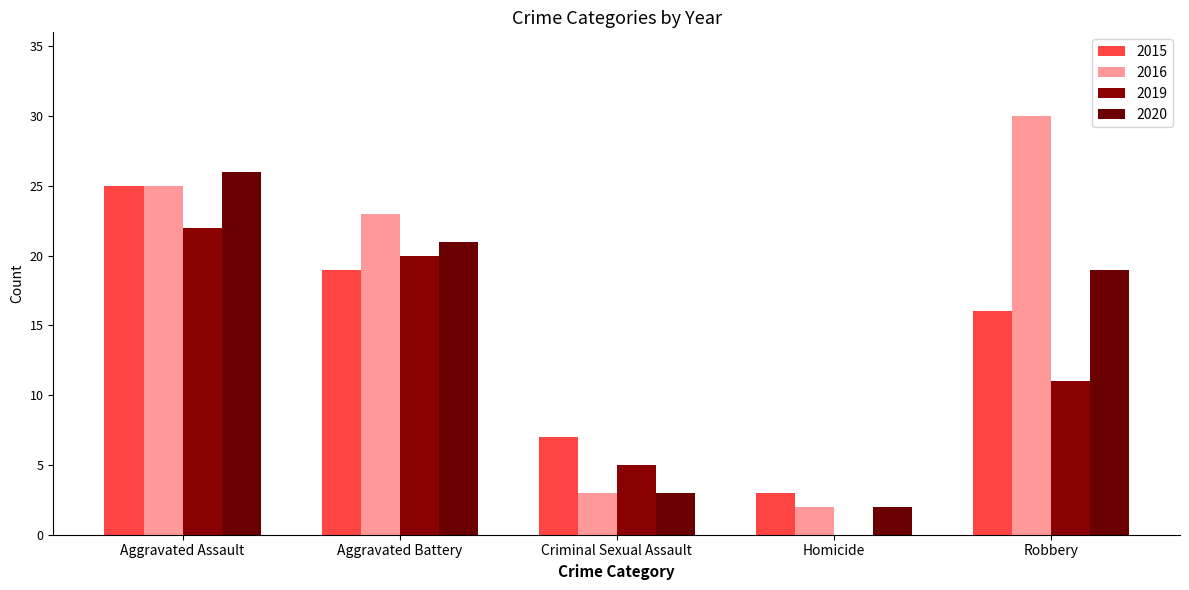

Reading right to left, transcribe all the data shown in this chart.

2015: 16	3	7	19	25
2016: 30	2	3	23	25
2019: 11	0	5	20	22
2020: 19	2	3	21	26